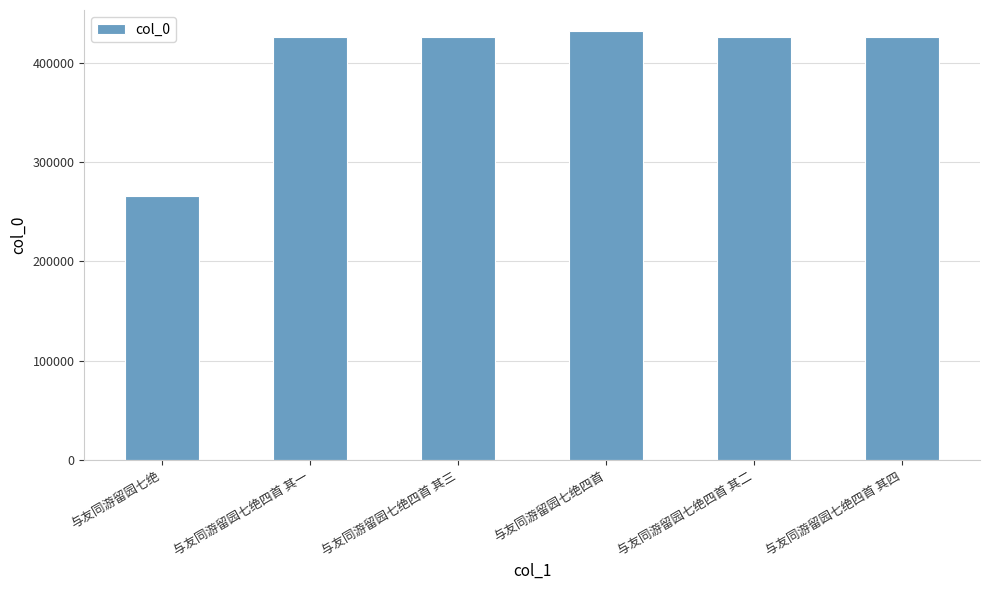

Which category has the highest value across all series?

与友同游留园七绝四首